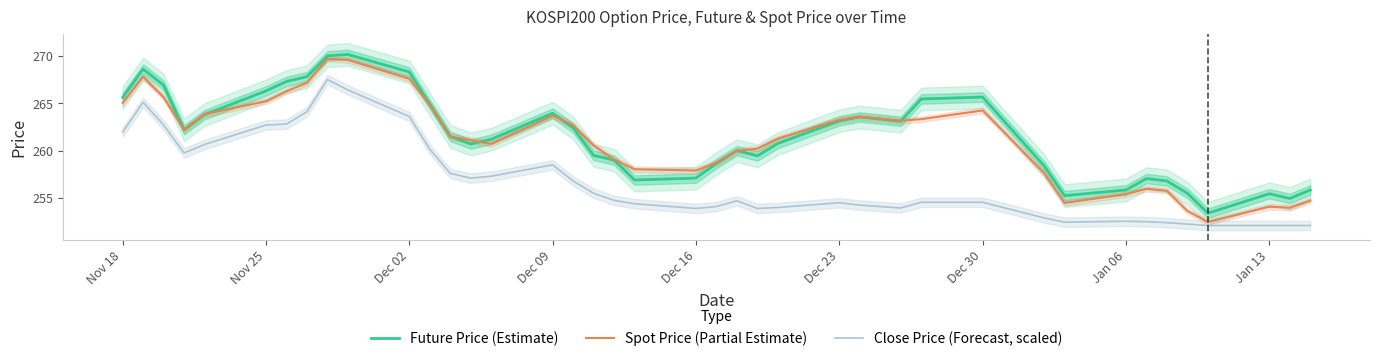

At how many categories does at least one series exceed 259?

27